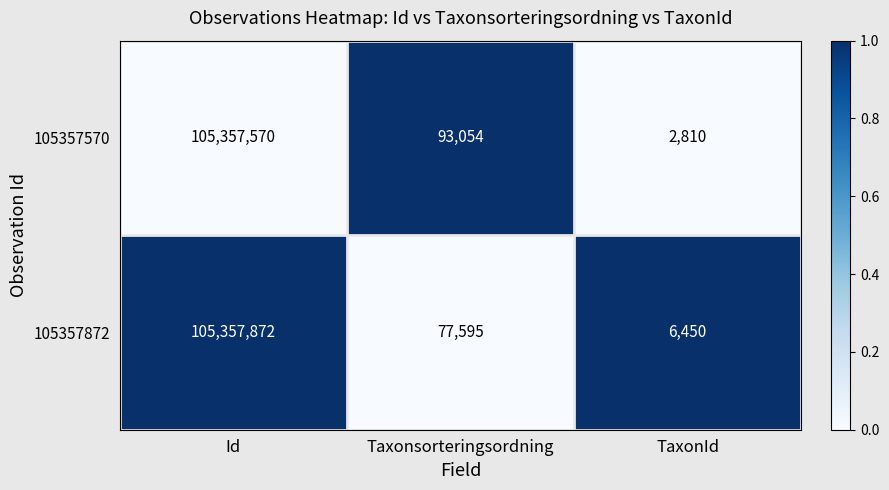

Where does the 105357872 series first go above 77595?

Id